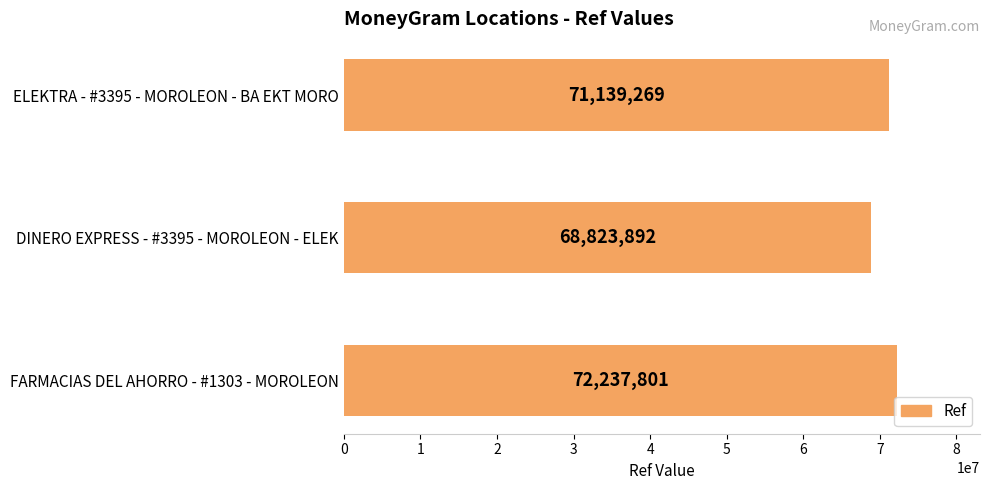

Reading bottom to top, transcribe all the data shown in this chart.

72237801	68823892	71139269